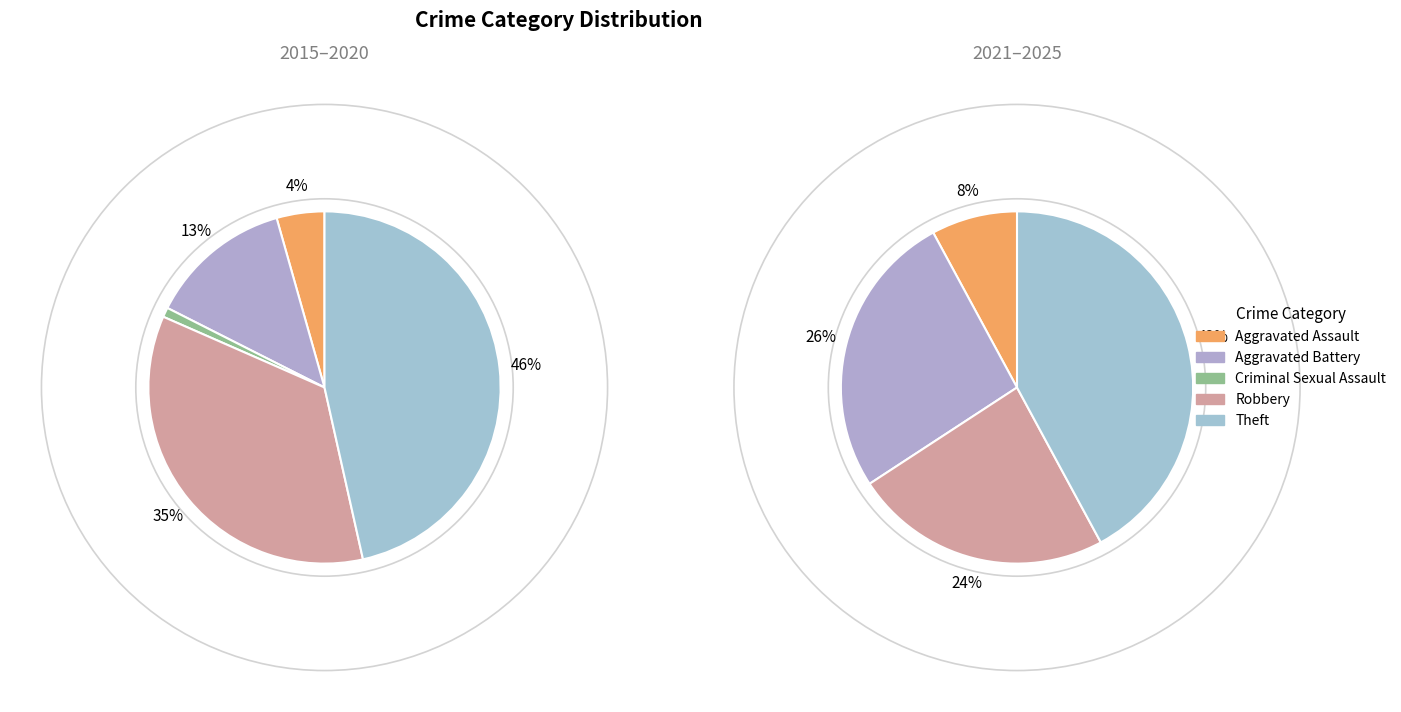

True or false: Aggravated Battery accounts for 3% of the total.

False